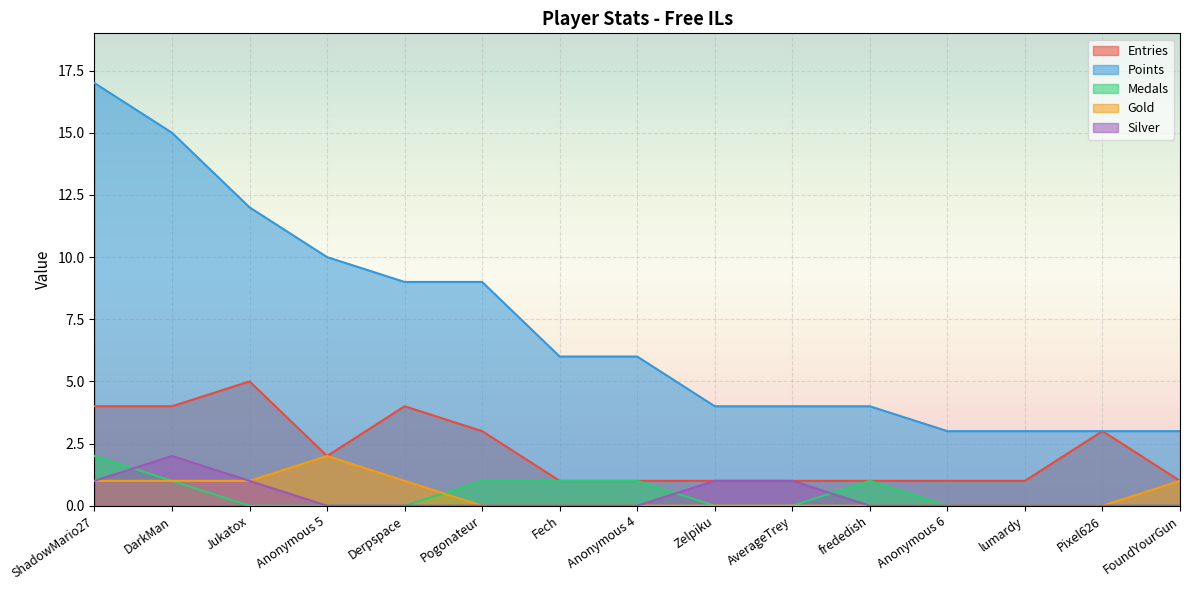

What is the approximate value of Medals at ShadowMario27?

2